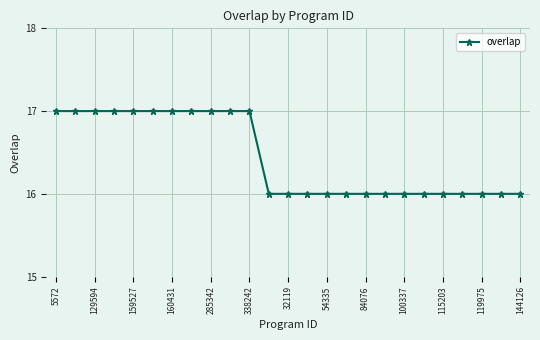

What is the smallest value displayed?

16